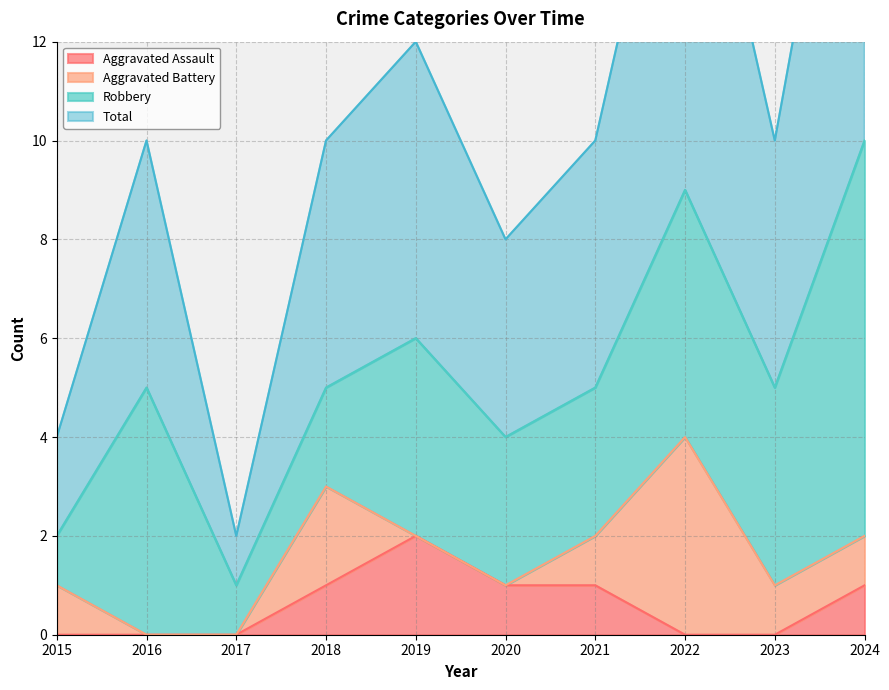

True or false: Total and Aggravated Assault cross at least once.

False